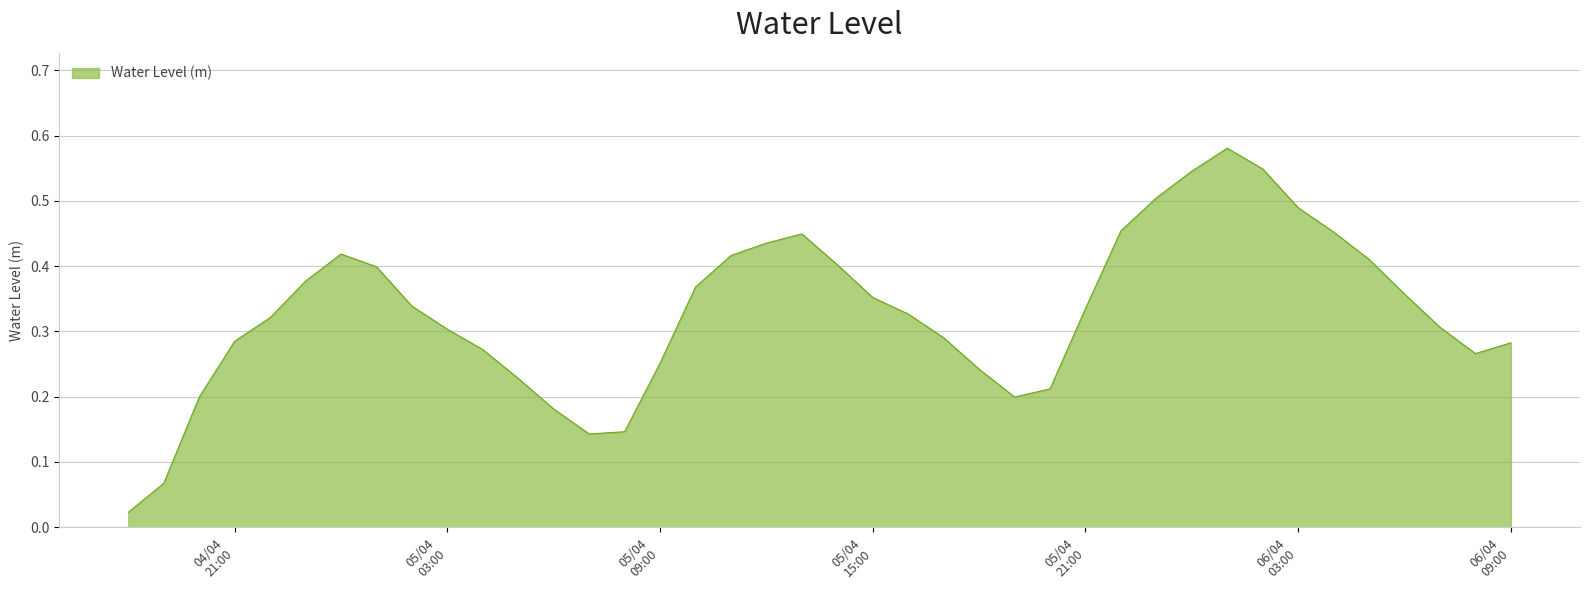

How many lines are shown in the chart?

1